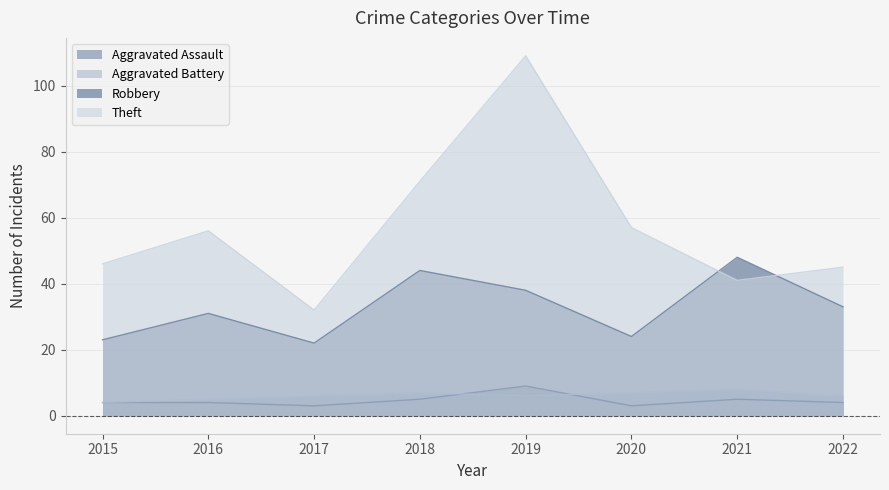

At which category does the chart reach its minimum across all series?

2017